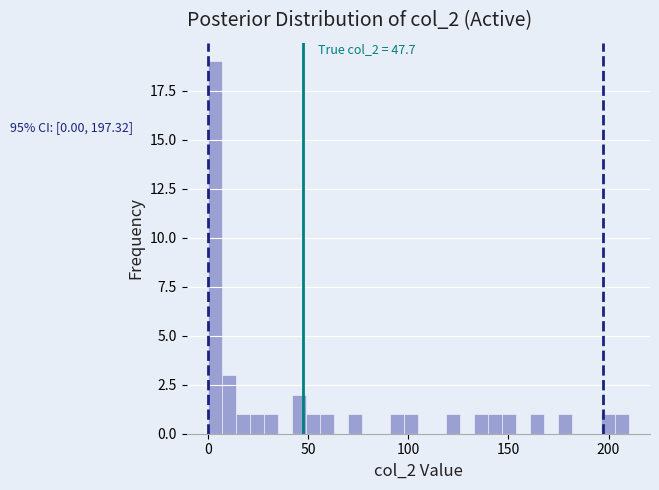

Read against the x-axis, roughly where is the centre of the tallest bar?

5